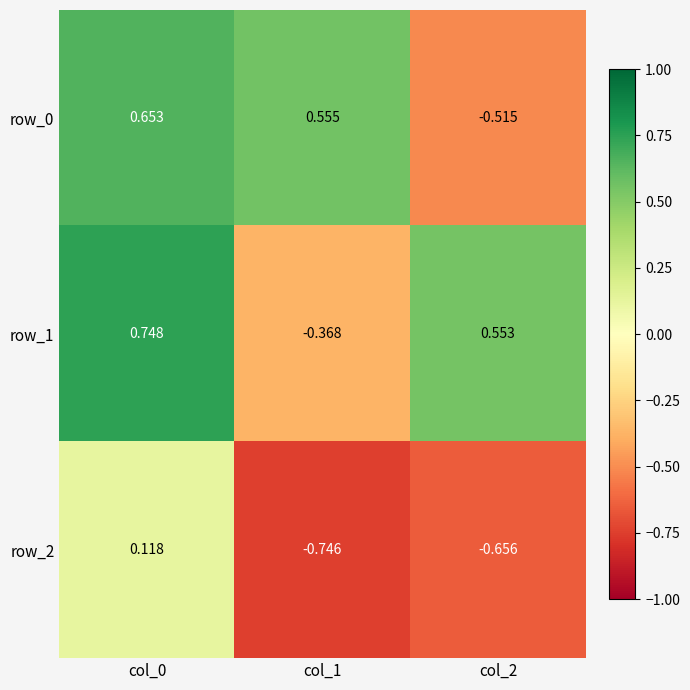

Where does the row_1 series first go above 0?

col_0